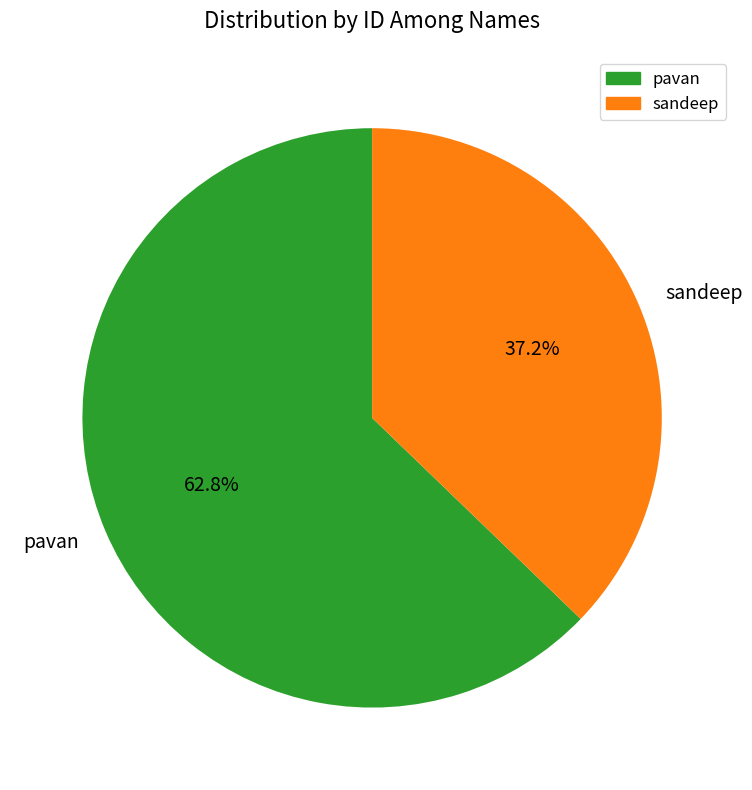

Count the number of slices in the pie.

2